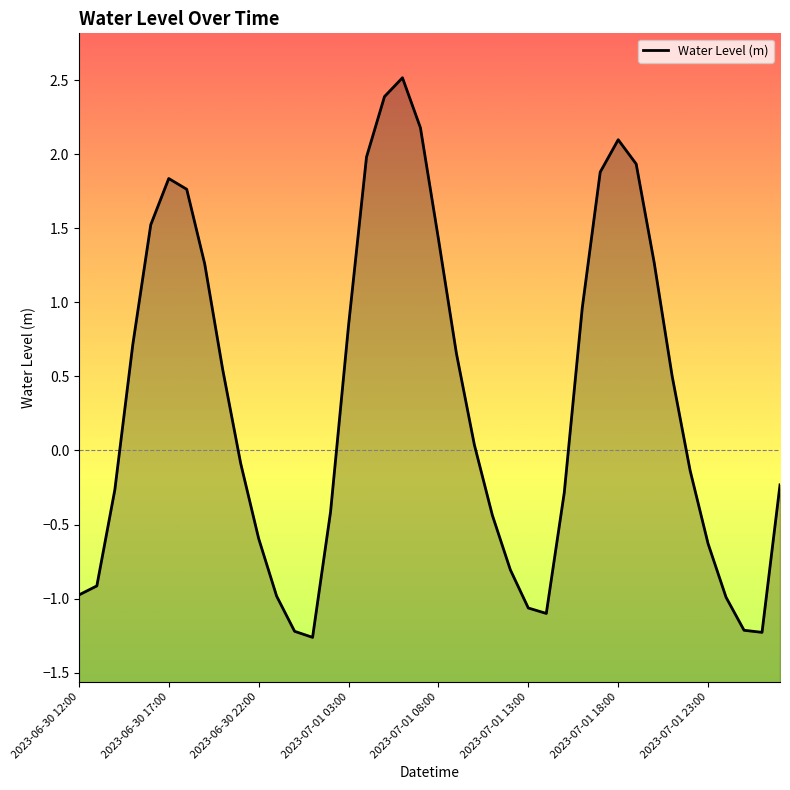

Which has a higher value, 2023-07-01 18:00 or 23?

2023-07-01 18:00